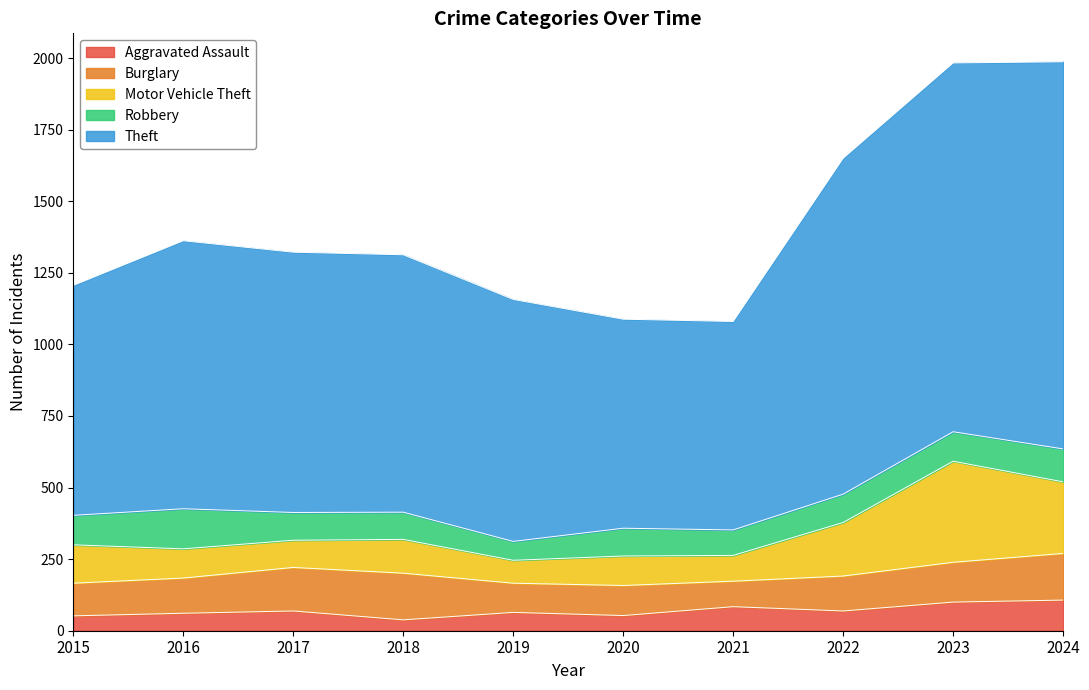

Where is Robbery nearest to the value 103?

2015